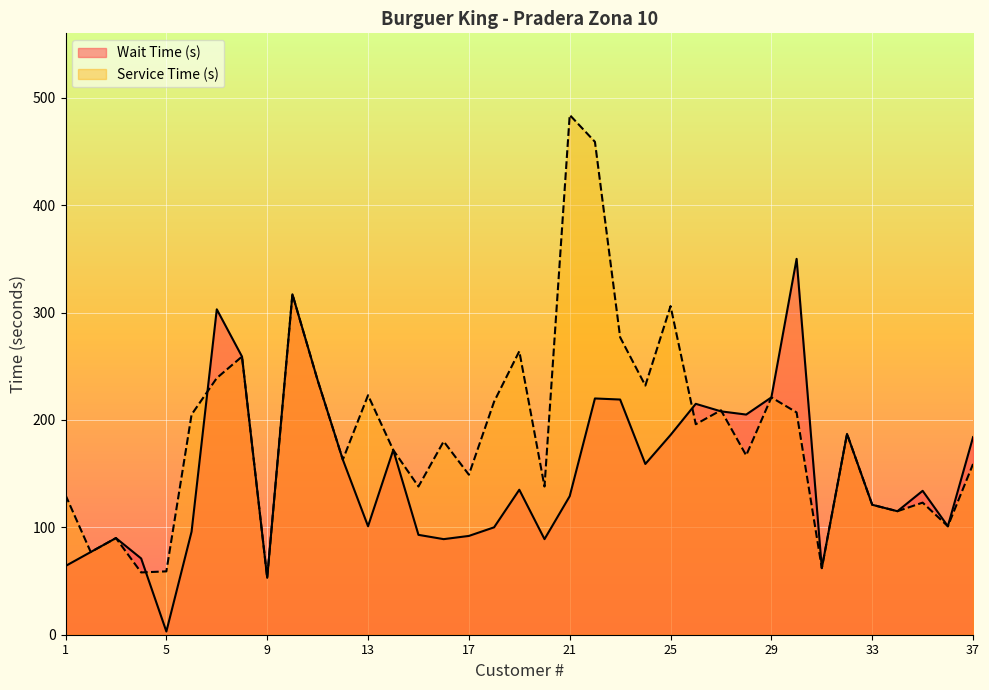

Which series has the largest range (max minus min)?

Service Time (s)